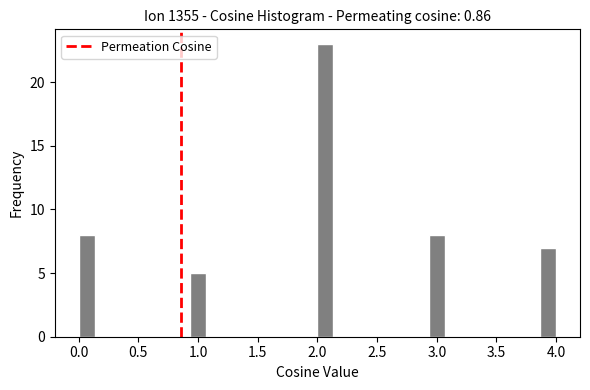

Around what value on the x-axis is the tallest bar? Give the approximate position of its centre, as read against the axis.

2.05